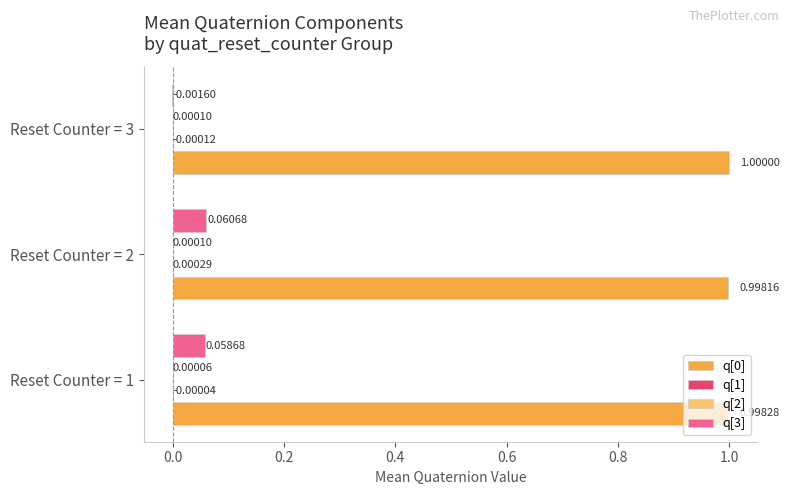

What is the total value across all series at Reset Counter = 2?

1.1